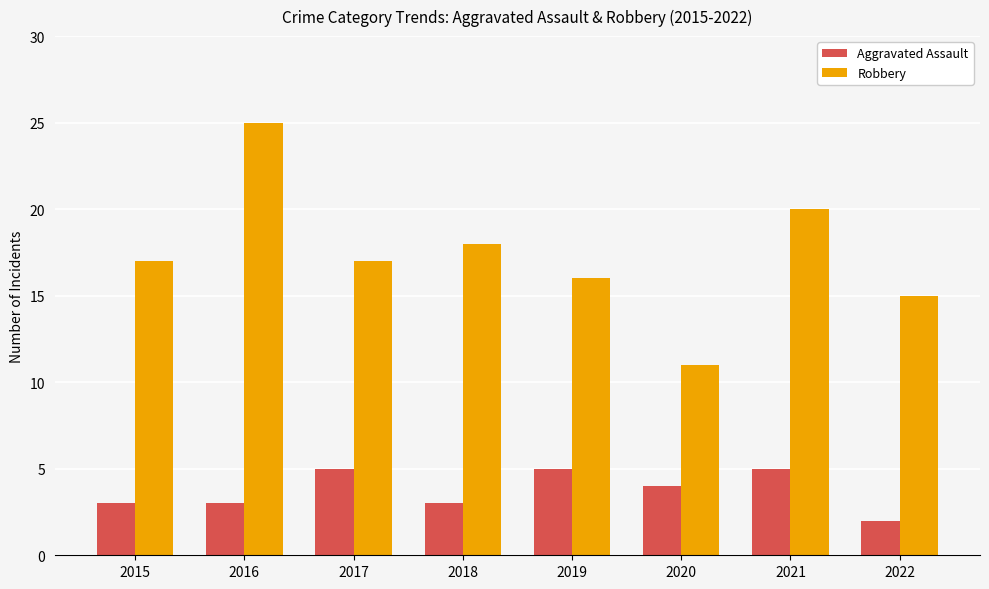

At which category is the sum across all series the highest?

2016